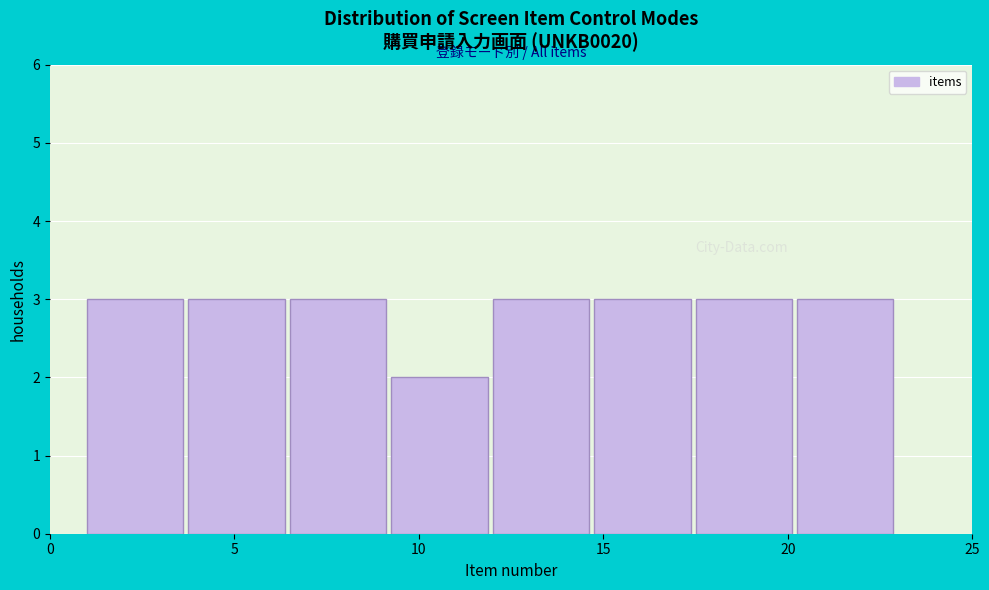

Reading left to right, transcribe this chart: for each bar, give the range it covers on the x-axis and its height. Neither the bar edges nor the heights are printed on the chart, so give them approximately, as read against the axes.

1.00 to 3.75: 3
3.75 to 6.50: 3
6.50 to 9.25: 3
9.25 to 12.00: 2
12.00 to 14.75: 3
14.75 to 17.50: 3
17.50 to 20.25: 3
20.25 to 23.00: 3